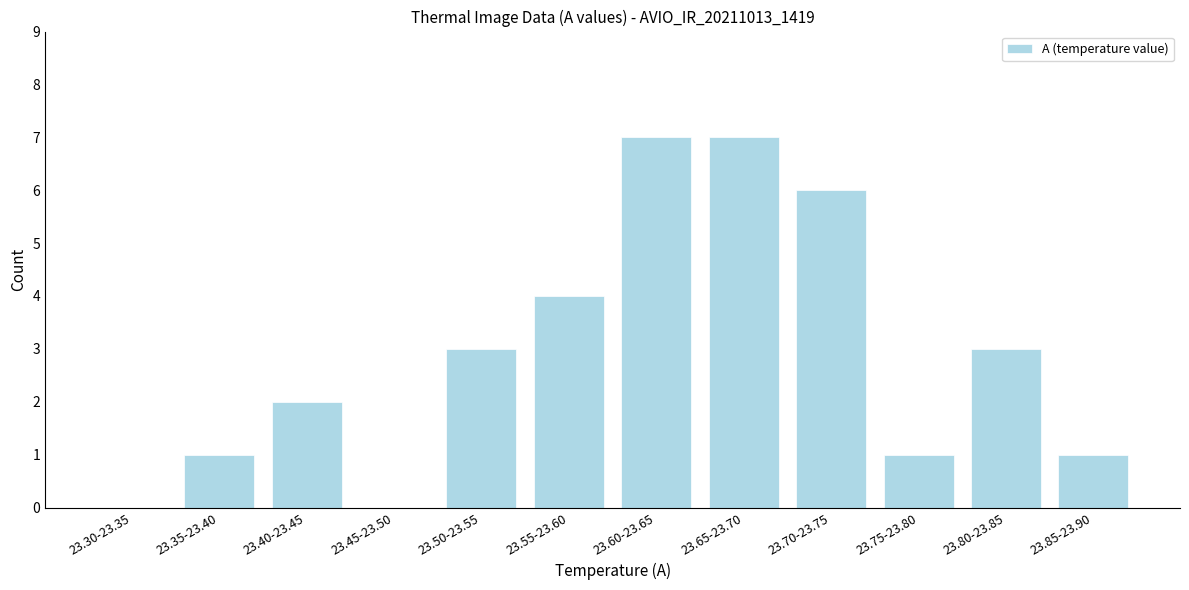

What is the sum of the values at 23.45-23.50 and 23.60-23.65?

7